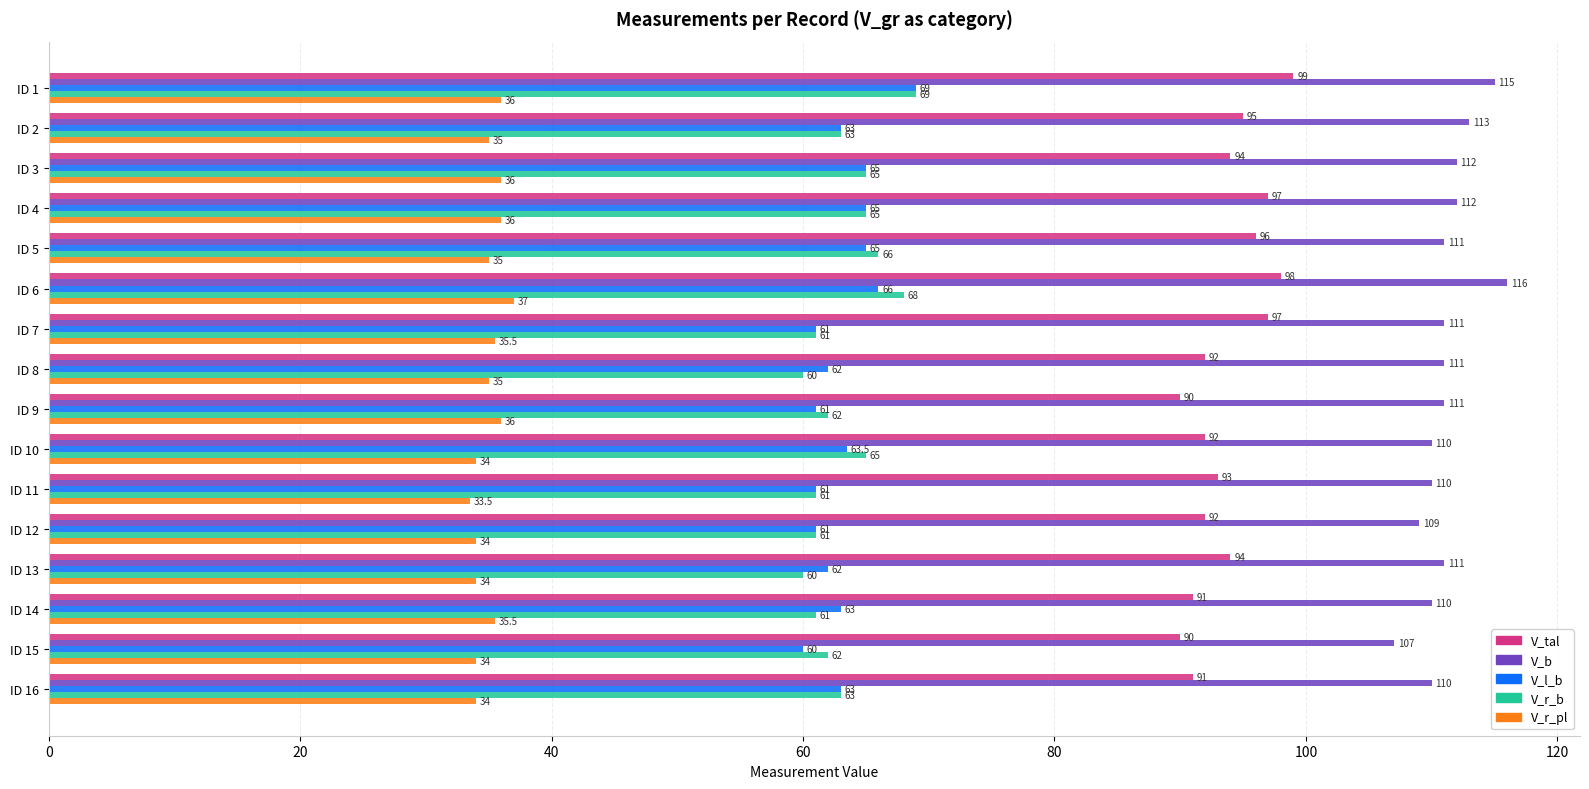

What is the total value across all series at ID 2?

369.0